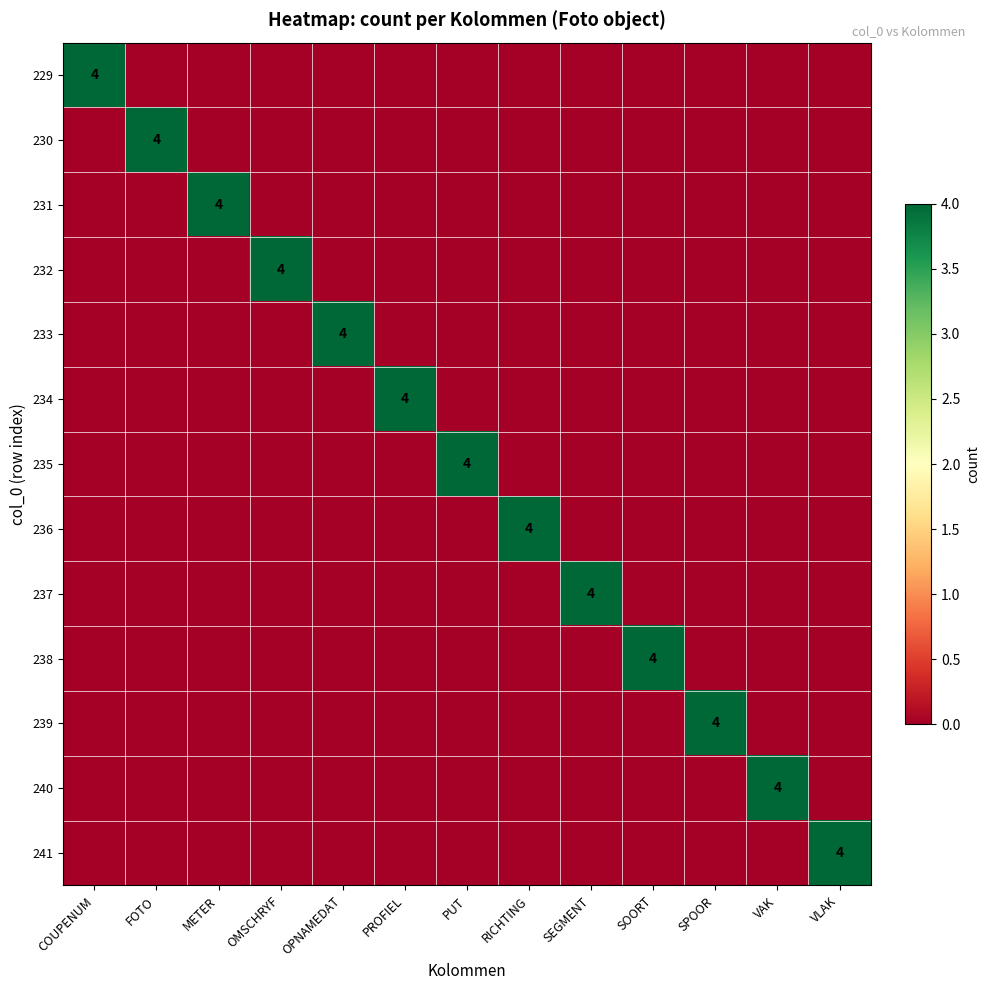

How many categories are shown in the chart?

13